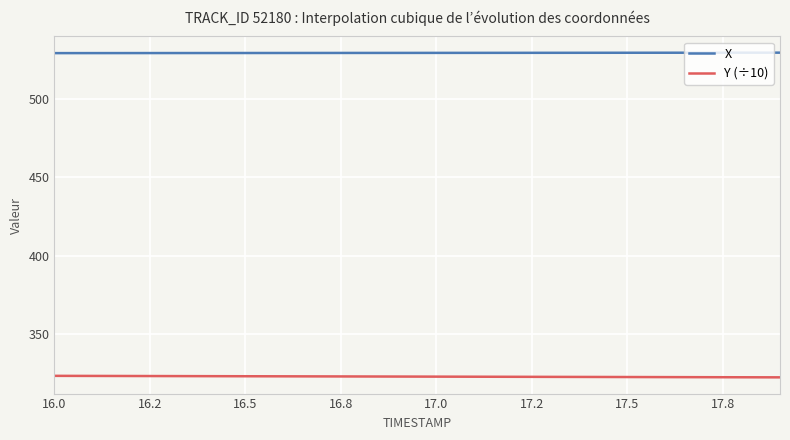

True or false: Y (÷10) and X cross at least once.

False